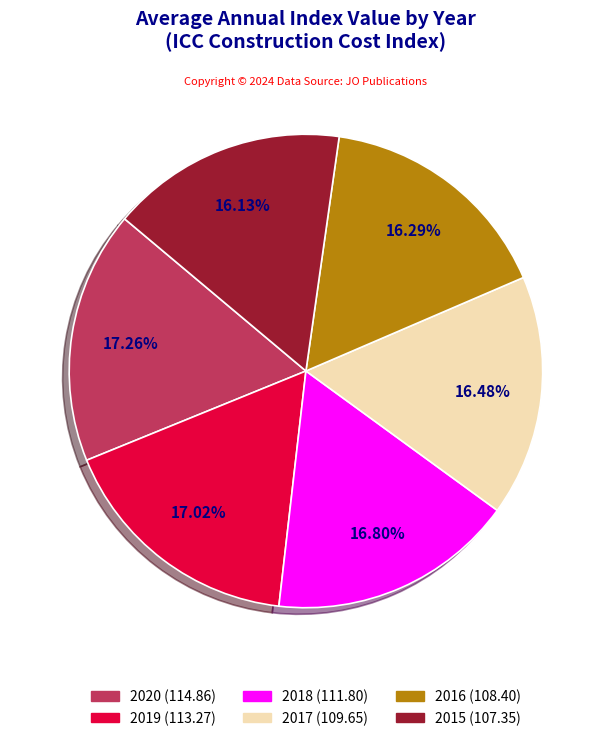

Is it true that 2016 is 24% of the pie?

False